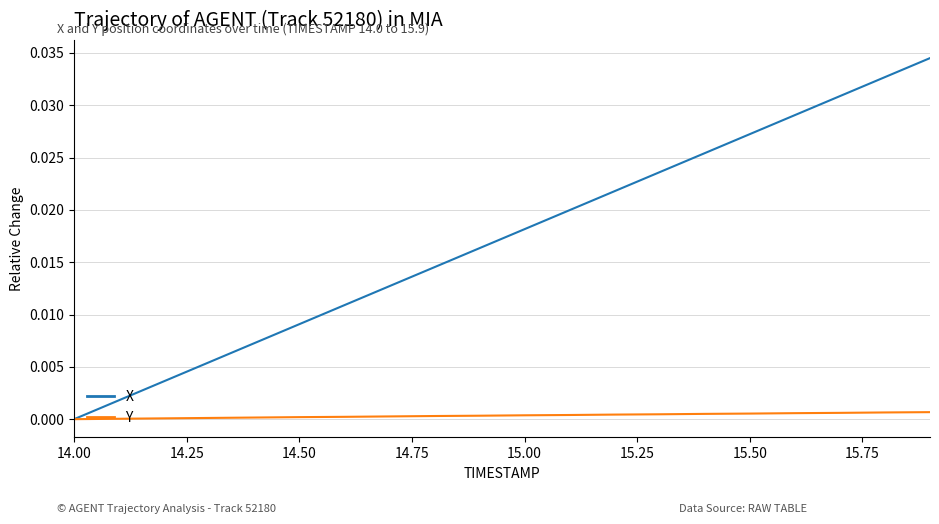

Rank the series by their maximum value, from lowest to highest.

Y, X